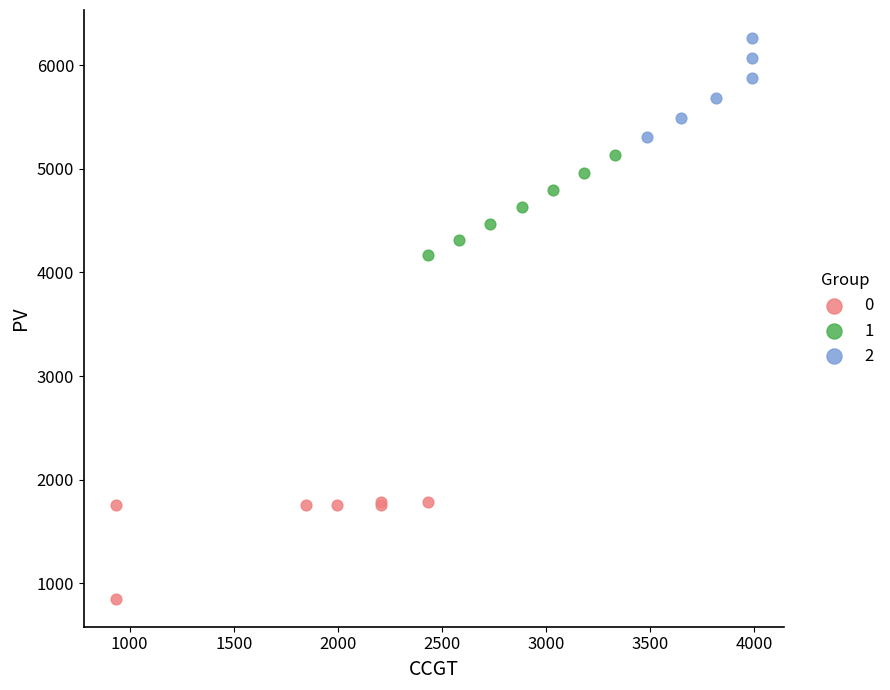

What are all the series names shown in the legend?

0, 1, 2